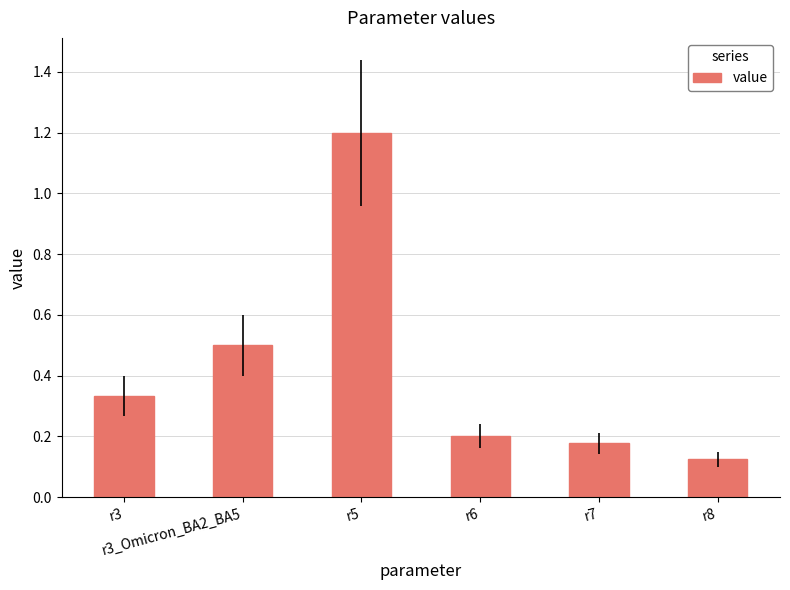

What is the average value?

0.4